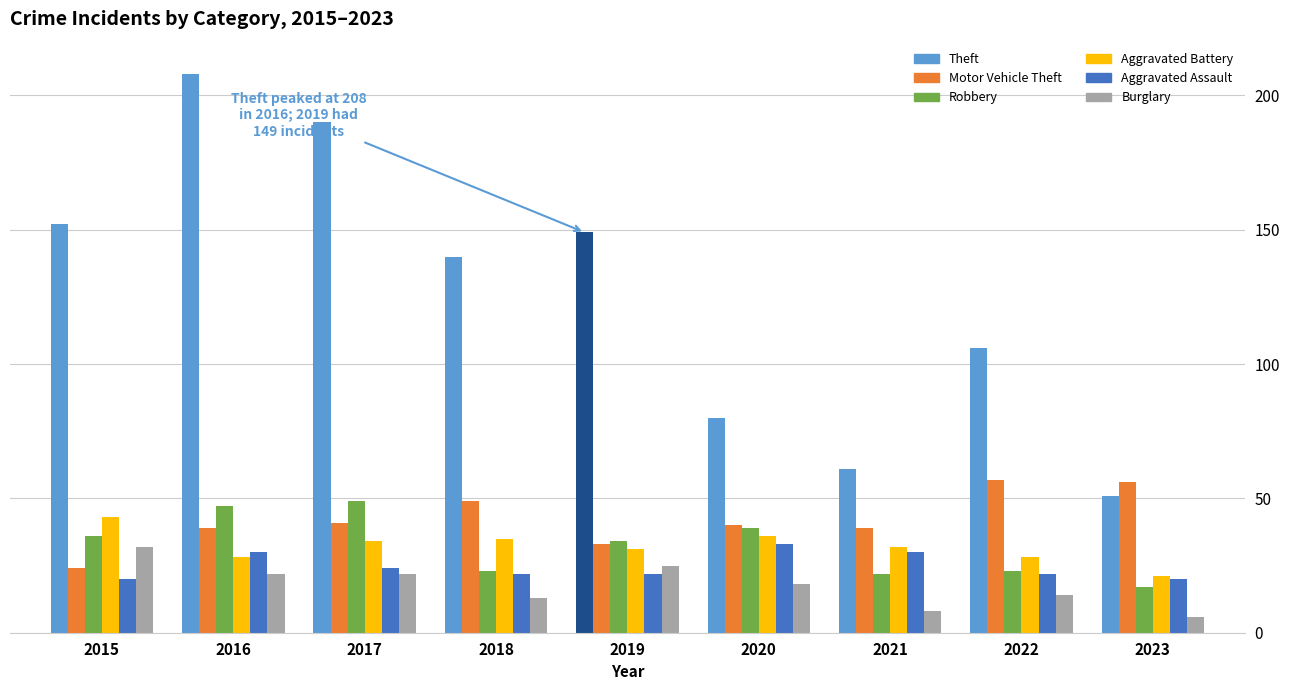

How many bars are there in each group?

6